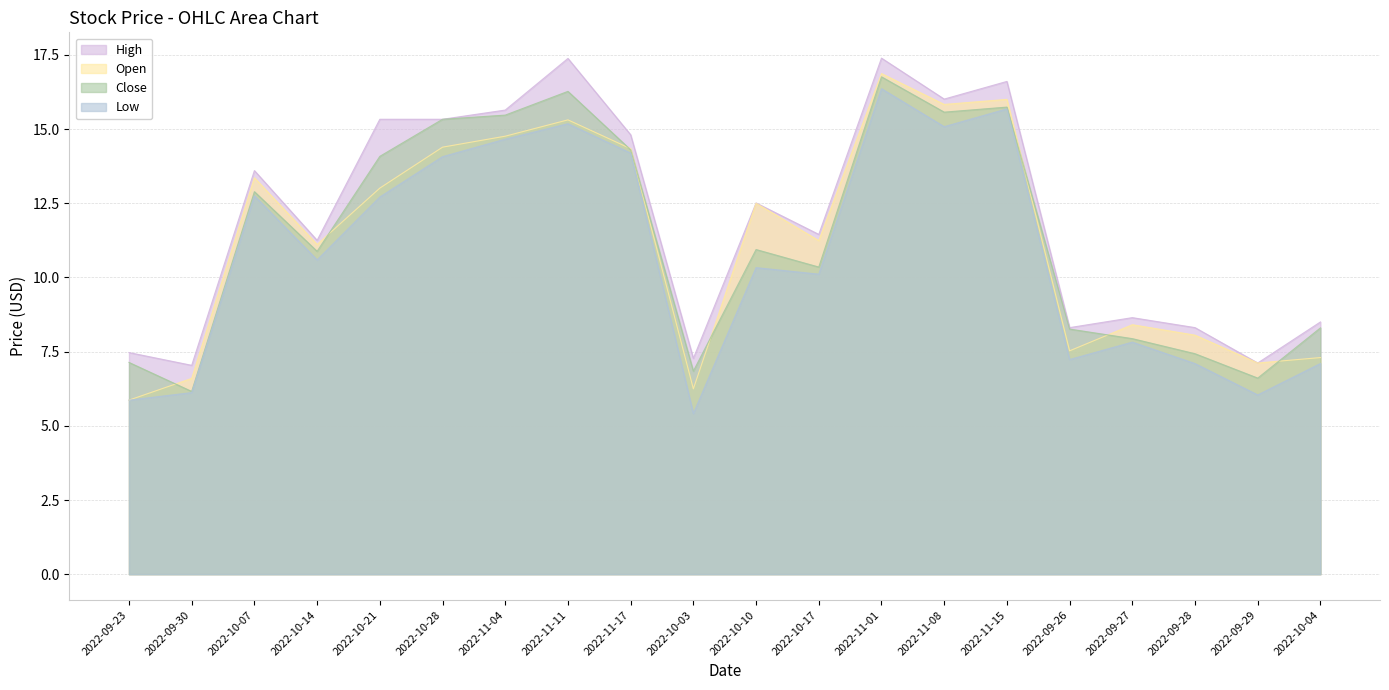

Which category has the lowest value across all series?

2022-10-03